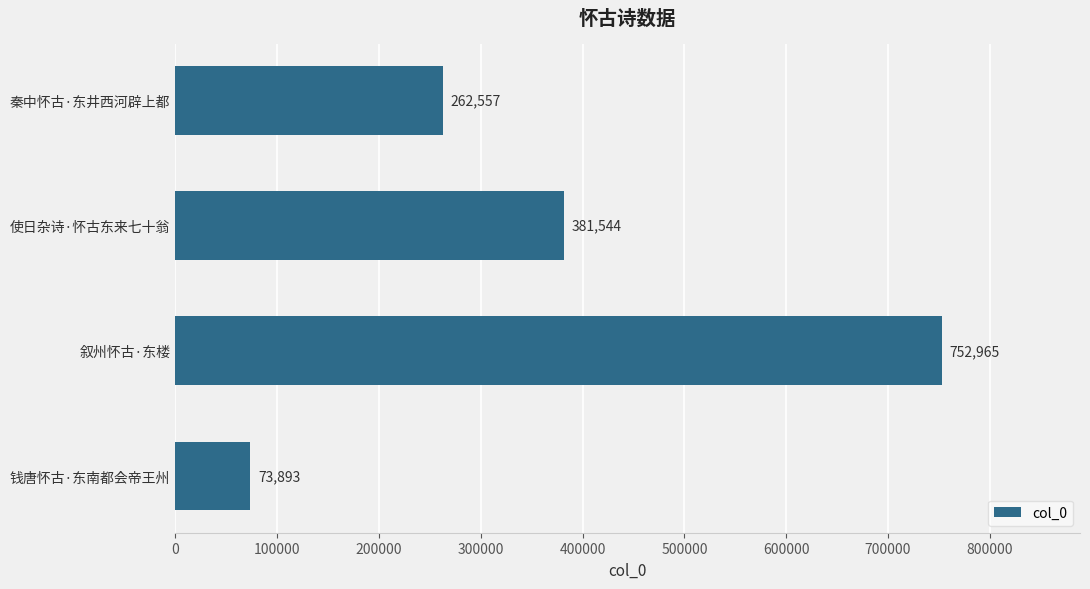

What is the sum of all values?

1470959